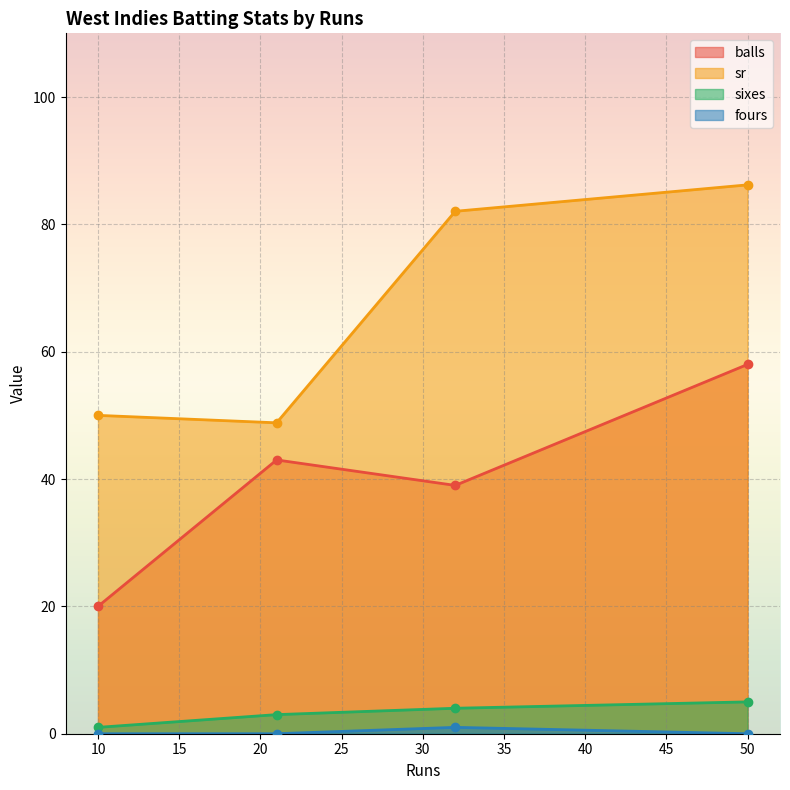

What is the total value across all series at 50?

149.2